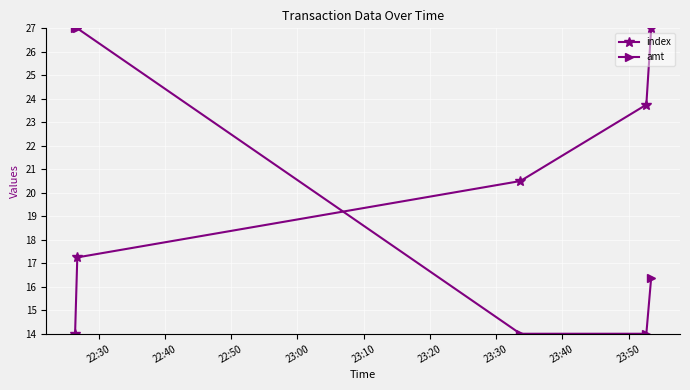

List the series in order of their overall mean, highest first.

index, amt